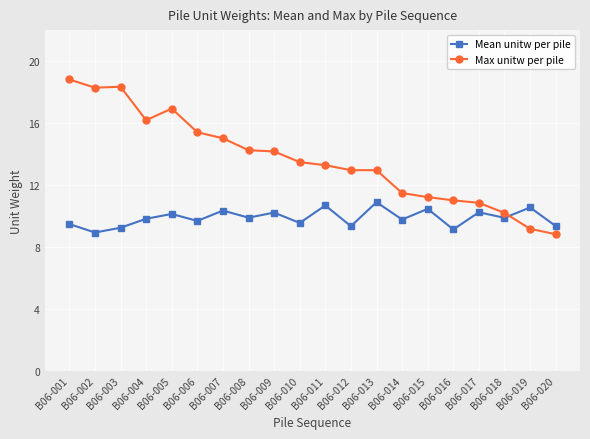

How many series are shown in this chart?

2